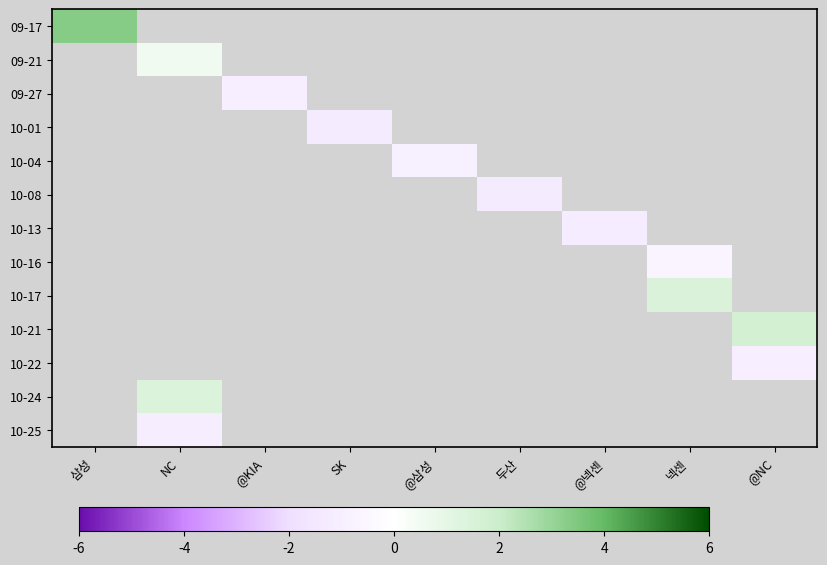

How many positive values does the 10-17 series have?

1